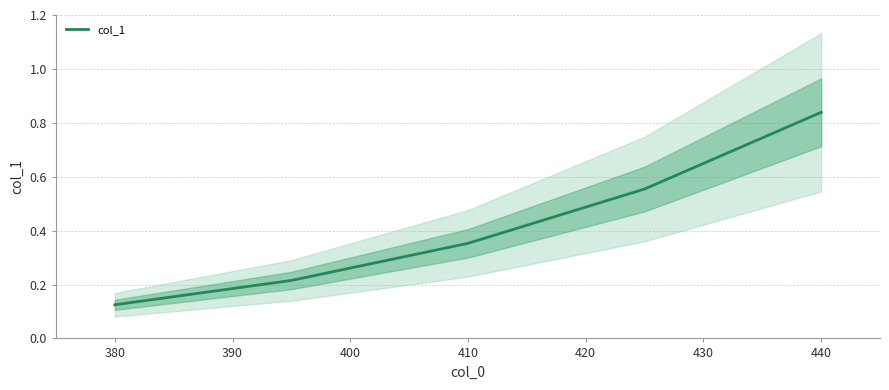

At which label does col_1 reach its peak?

440